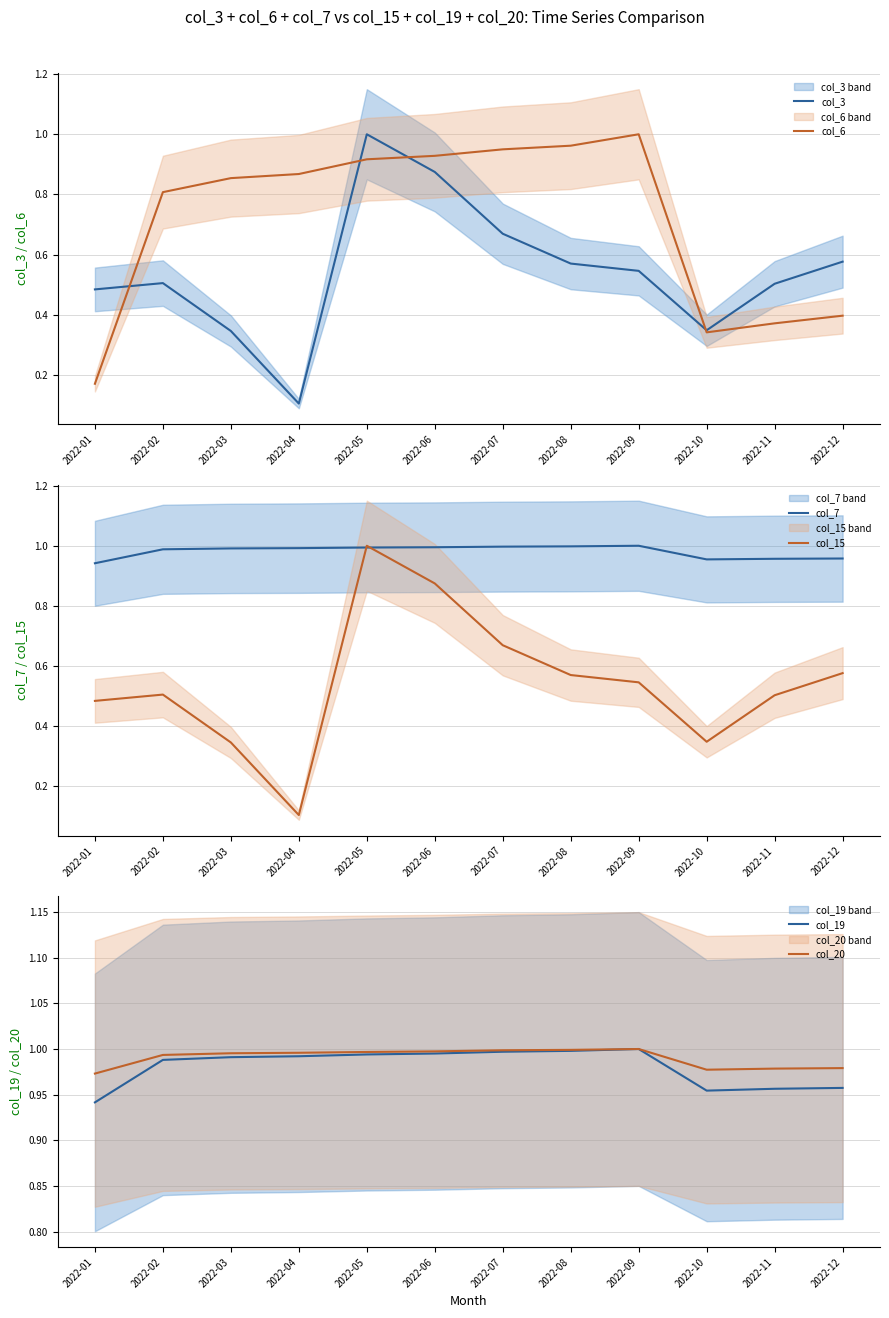

True or false: col_3 has more than 0 interior local peaks.

True